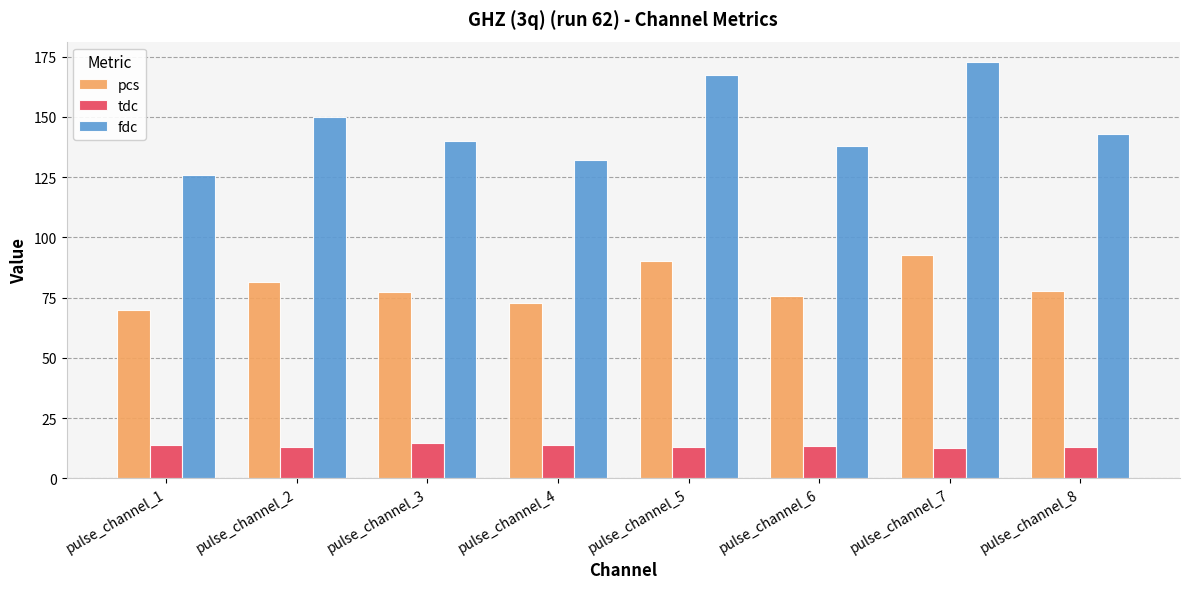

At how many categories does at least one series exceed 141?

4